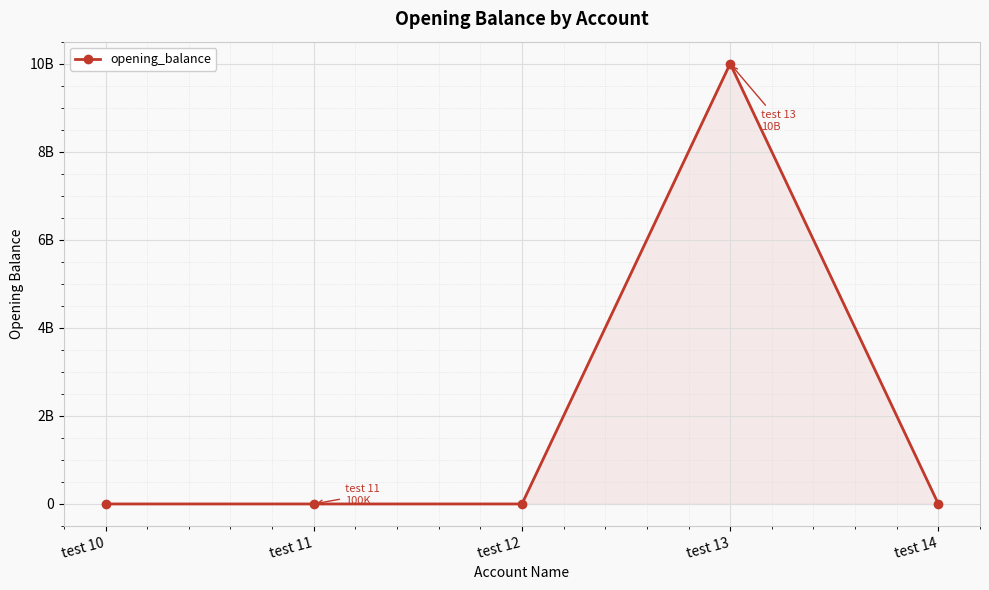

How many negative values are there?

1